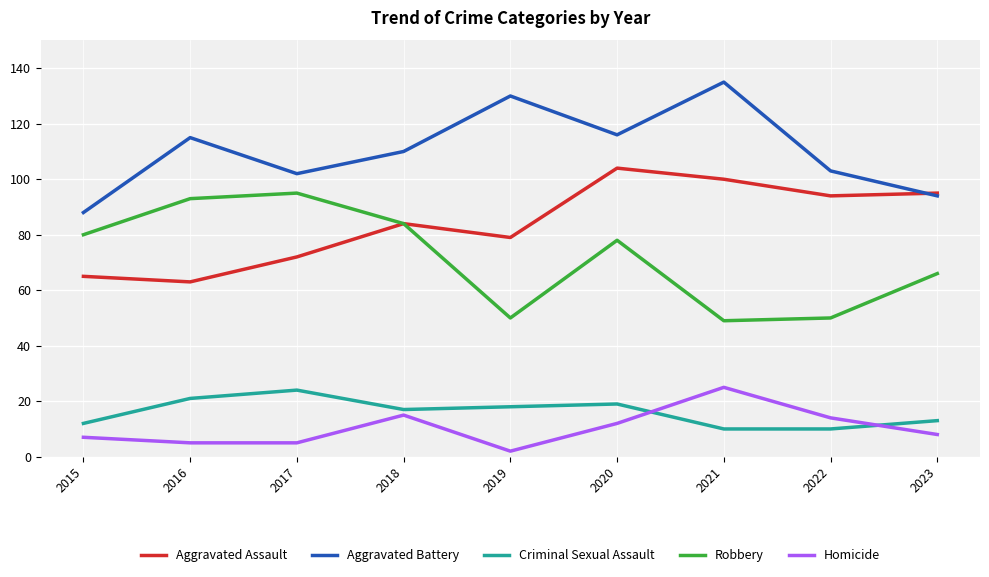

Where is Aggravated Battery nearest to the value 111?

2018